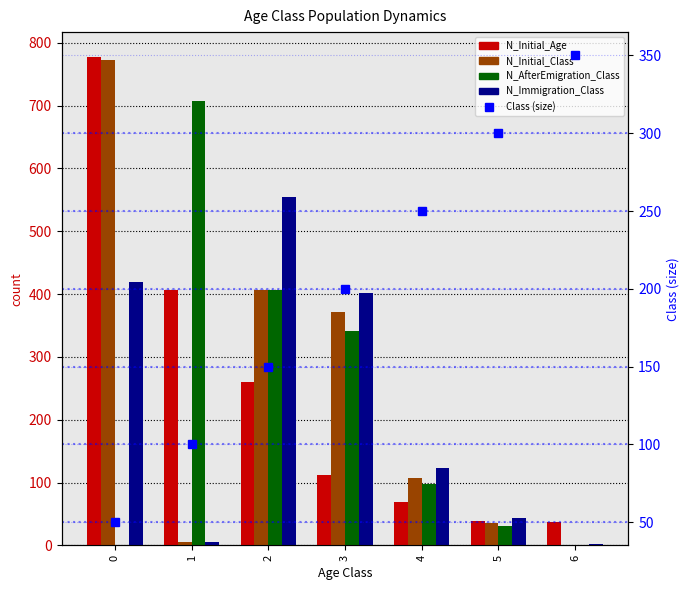

What is the value of the N_Immigration_Class bar at the 7th from the left?

3